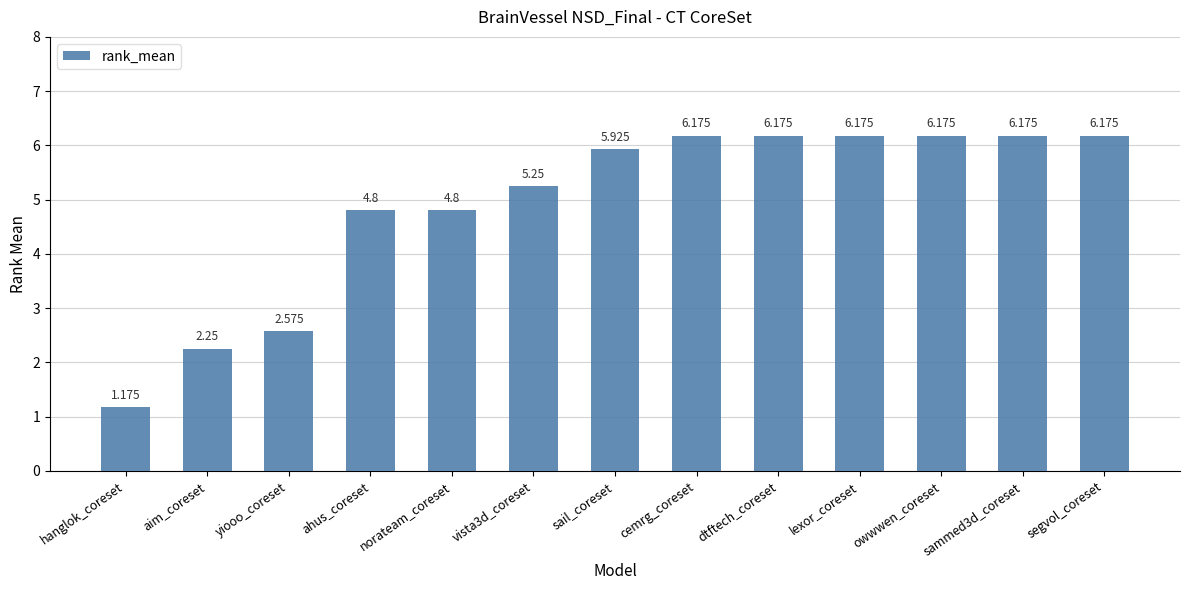

What is the label of the 7th bar from the left?

sail_coreset